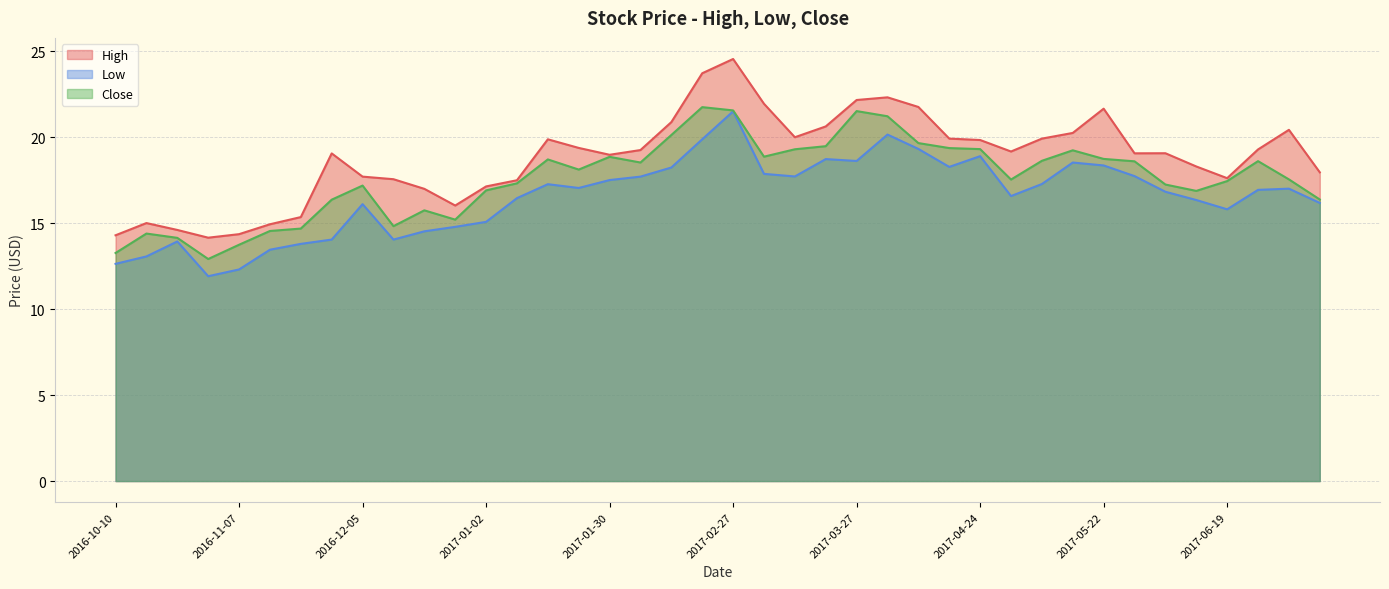

What position from the left is 2016-12-12?

10